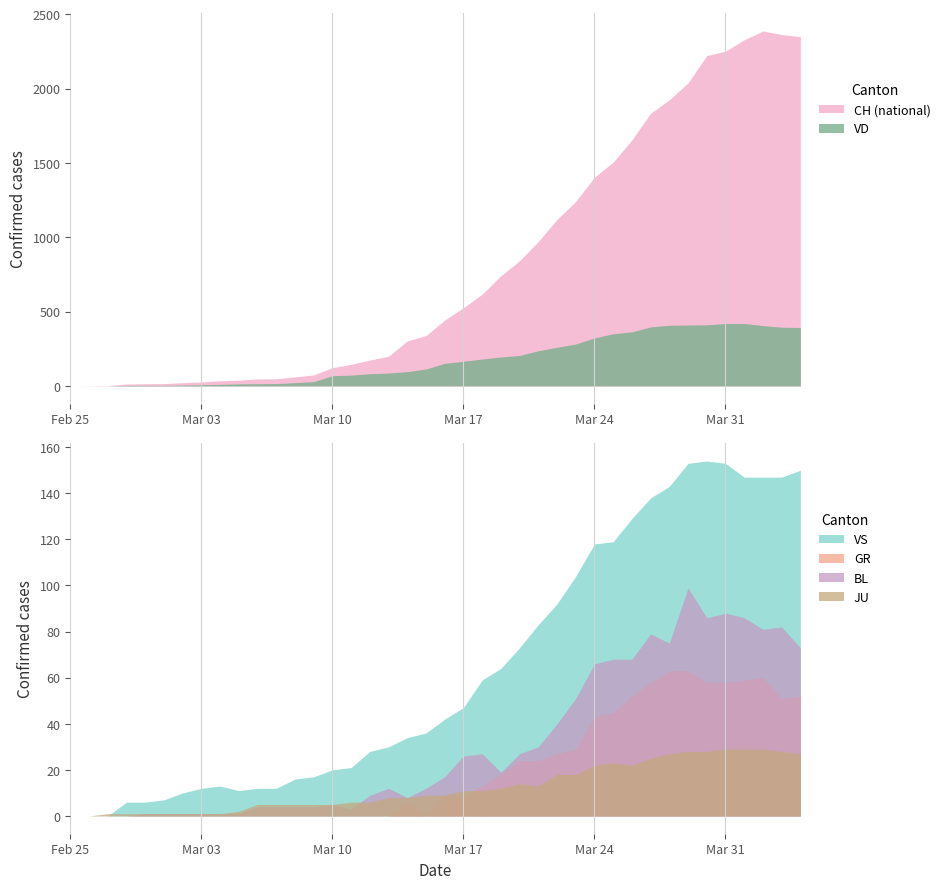

Is the value of JU at 37 greater than the value of CH at 20?

No